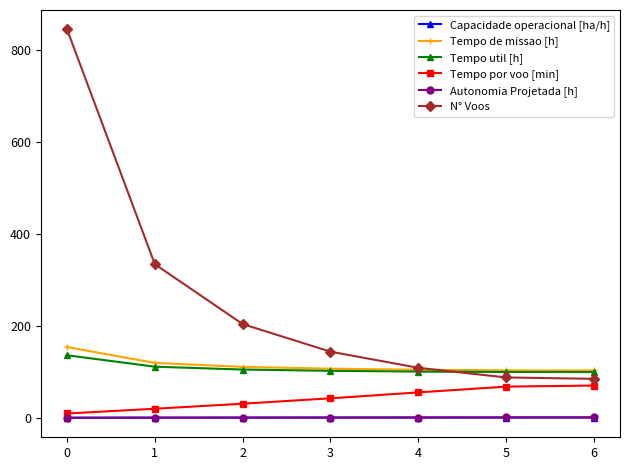

How many data points does each series have?

7